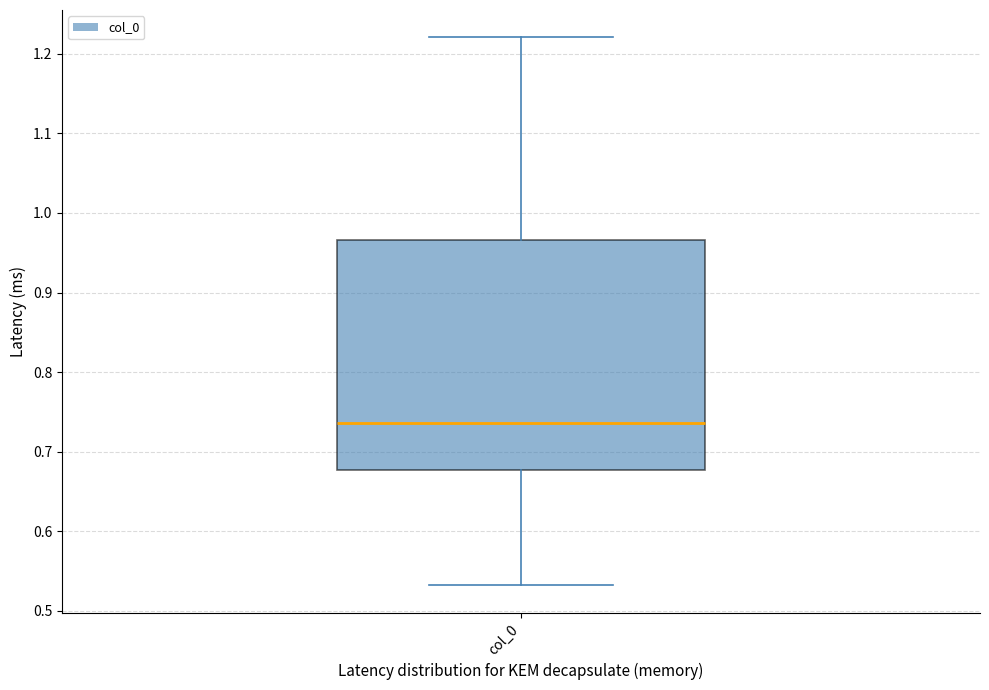

Read this box plot against the y-axis: the position of the median line, the range covered by the box, and the ends of both whiskers. The values are not printed on the chart, so give them approximately, as read against the axis.

median 0.74, box 0.68 to 0.97, whiskers 0.53 to 1.22